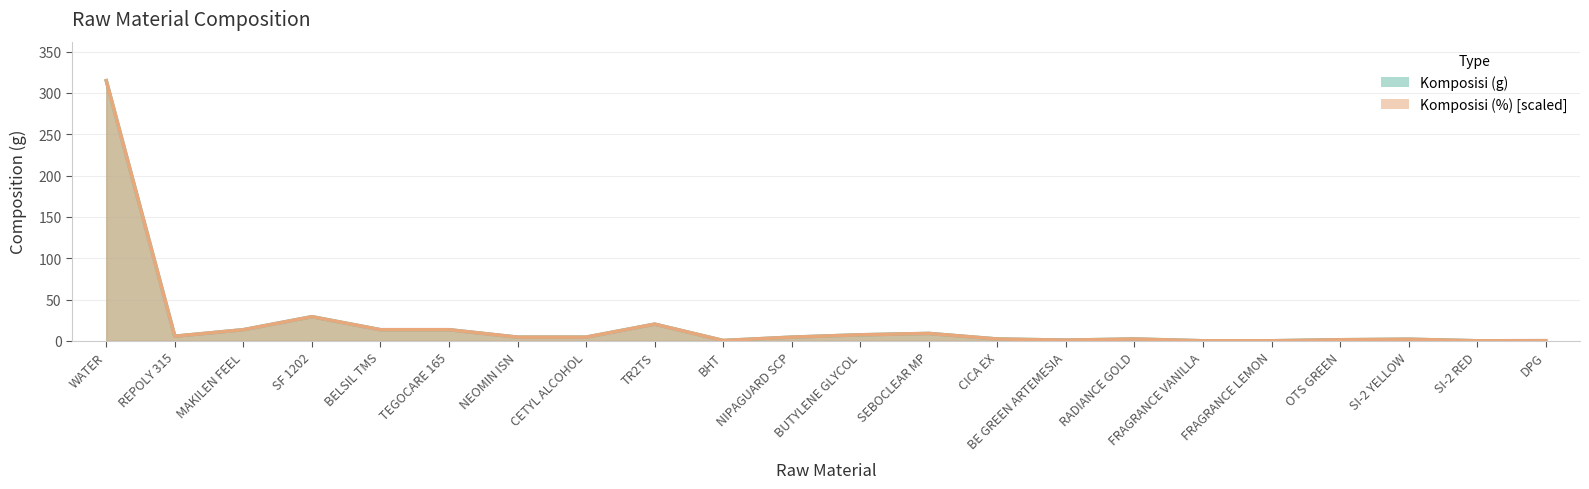

Reading right to left, extract all data points from this chart.

Komposisi (g): DPG=0.2	SI-2 RED=0.1	SI-2 YELLOW=2.0	OTS GREEN=1.4	FRAGRANCE LEMON=0.1	FRAGRANCE VANILLA=0.1	RADIANCE GOLD=2.2	BE GREEN ARTEMESIA=0.9	CICA EX=2.2	SEBOCLEAR MP=9.0	BUTYLENE GLYCOL=7.3	NIPAGUARD SCP=4.5	BHT=0.5	TR2TS=20.2	CETYL ALCOHOL=4.5	NEOMIN ISN=4.5	TEGOCARE 165=13.5	BELSIL TMS=13.5	SF 1202=29.2	MAKILEN FEEL=13.5	REPOLY 315=5.6	WATER=314.8
Komposisi (%): DPG=0.2	SI-2 RED=0.1	SI-2 YELLOW=2.0	OTS GREEN=1.4	FRAGRANCE LEMON=0.1	FRAGRANCE VANILLA=0.1	RADIANCE GOLD=2.2	BE GREEN ARTEMESIA=0.9	CICA EX=2.2	SEBOCLEAR MP=9.0	BUTYLENE GLYCOL=7.3	NIPAGUARD SCP=4.5	BHT=0.5	TR2TS=20.2	CETYL ALCOHOL=4.5	NEOMIN ISN=4.5	TEGOCARE 165=13.5	BELSIL TMS=13.5	SF 1202=29.2	MAKILEN FEEL=13.5	REPOLY 315=5.6	WATER=314.8